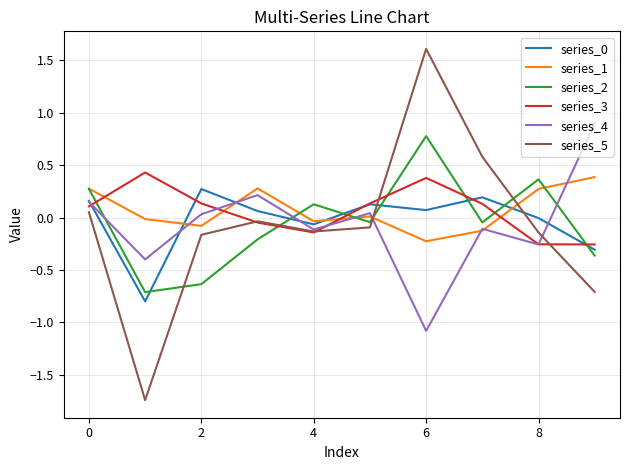

True or false: series_4 and series_0 cross at least once.

True